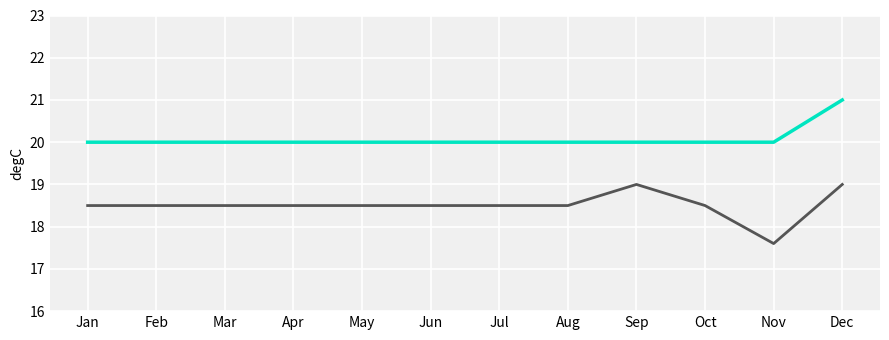

Which category has the highest value across all series?

Dec